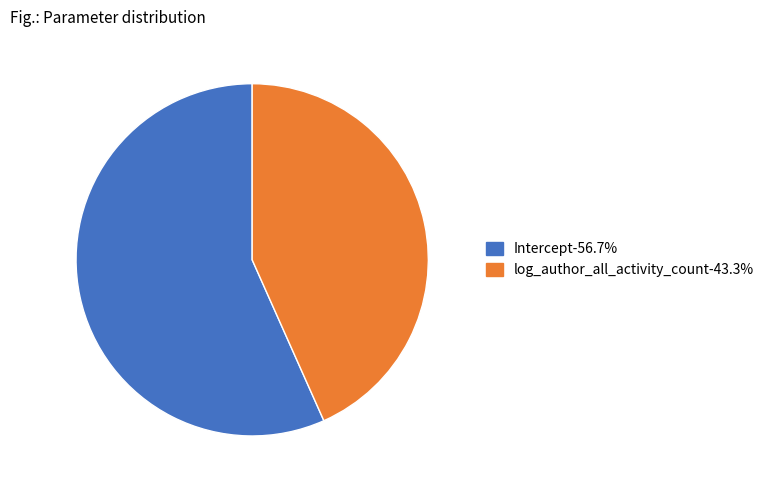

Does any single category account for the majority?

Yes